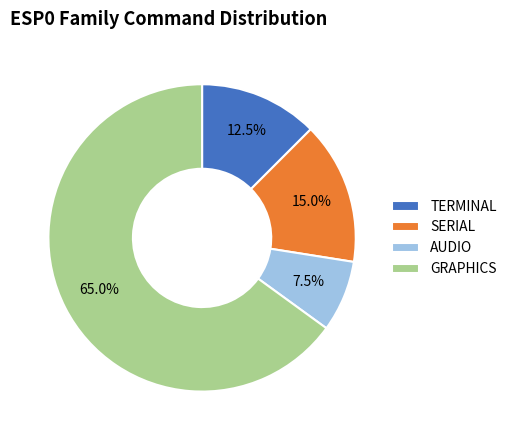

Rank the categories by value from highest to lowest.

GRAPHICS, SERIAL, TERMINAL, AUDIO